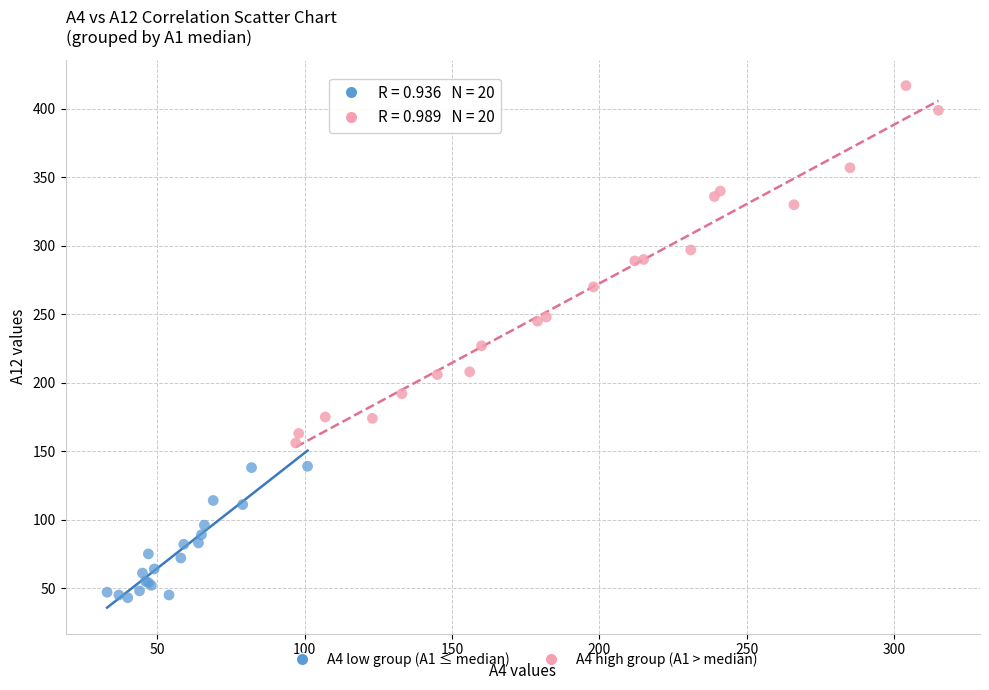

Which series has the widest spread of Y values?

A4 high group (A1 > median)